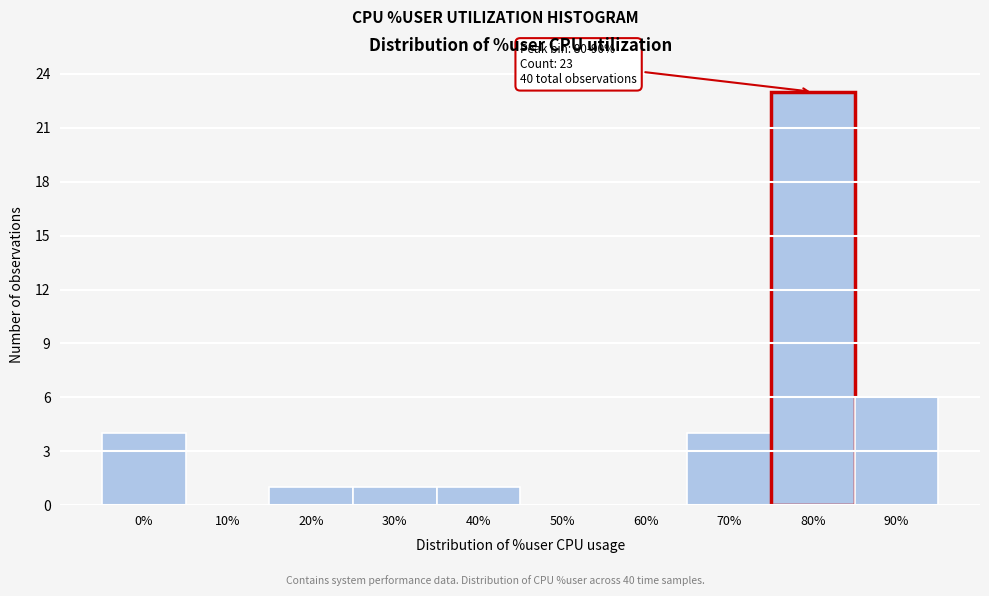

Reading right to left, extract all data points from this chart.

90%=6	80%=23	70%=4	60%=0	50%=0	40%=1	30%=1	20%=1	10%=0	0%=4